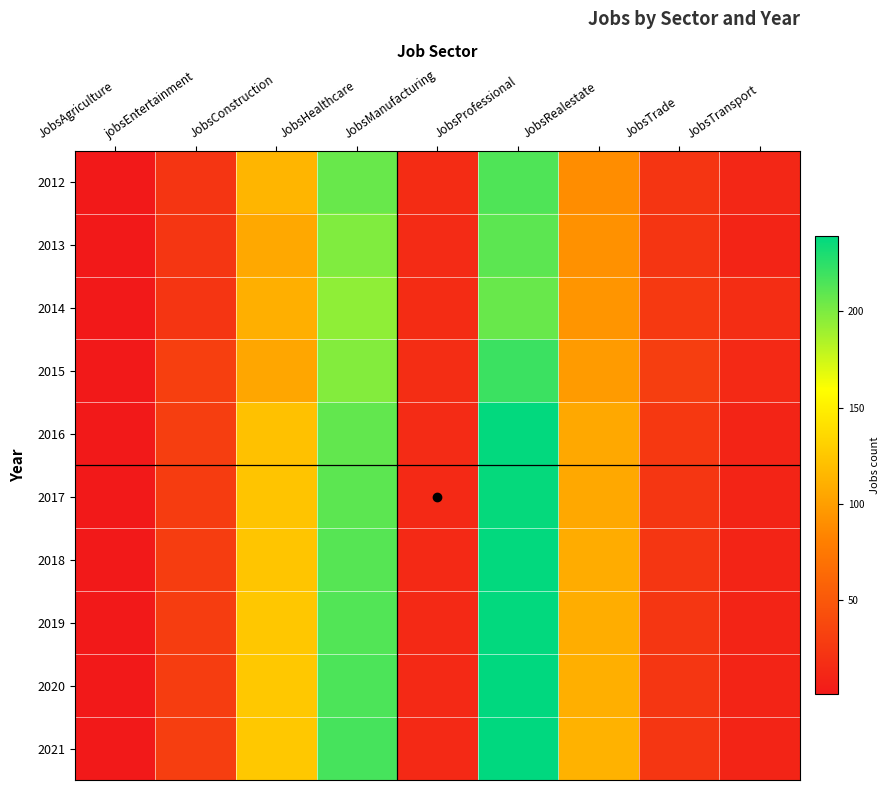

Which has a higher value, JobsProfessional or JobsAgriculture?

JobsProfessional